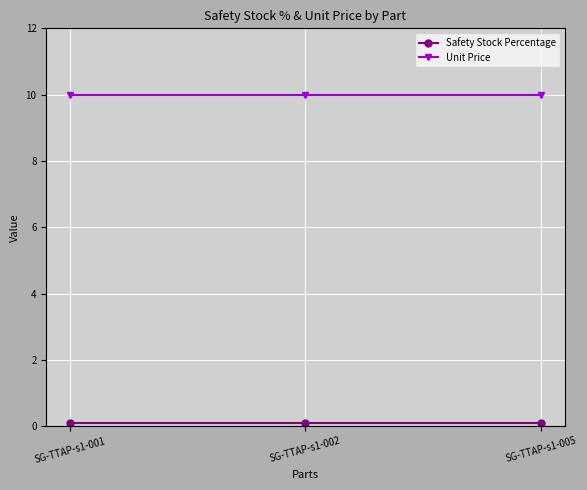

At how many categories does at least one series exceed 2?

3